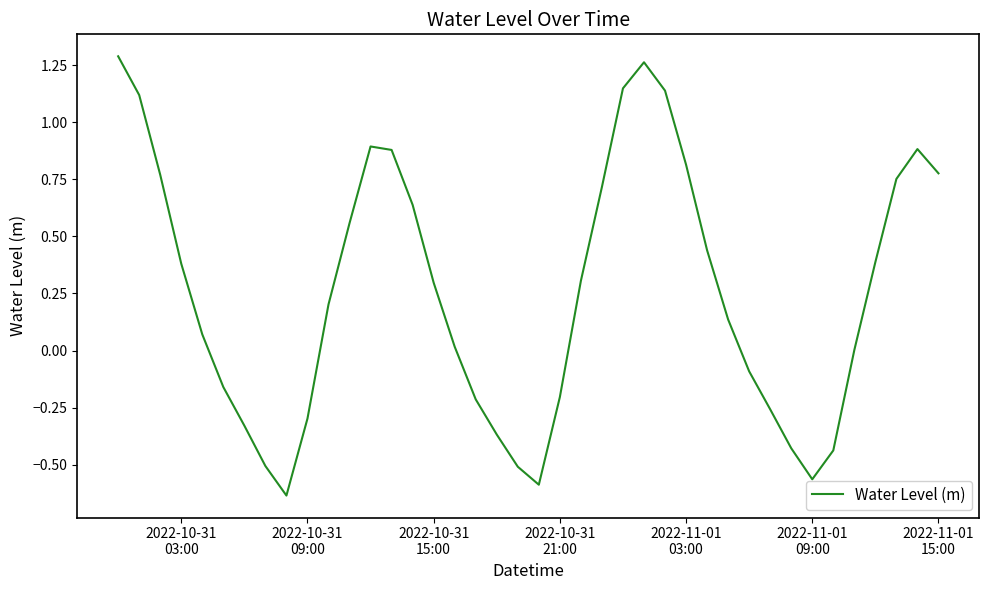

What is the difference between the maximum and minimum values?

1.9